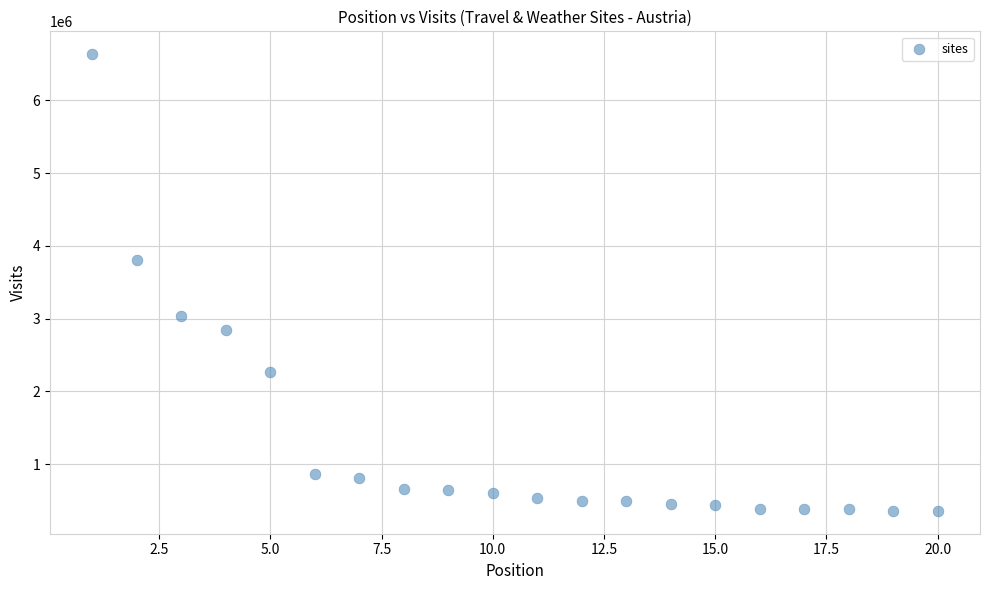

What Y value in the scatter plot is closest to 3497527?

3813696